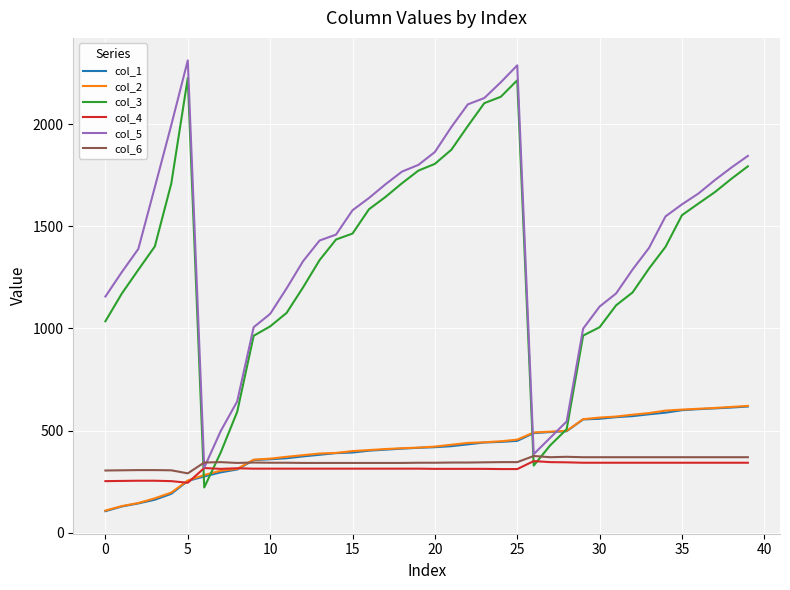

What is the lowest value of the col_3 series?

222